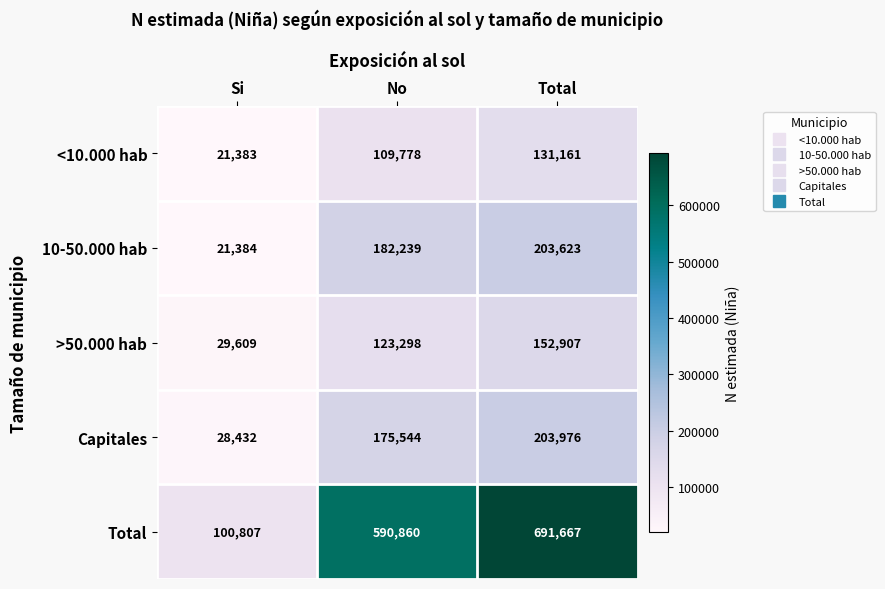

How many data points in Total are less than 590860?

1